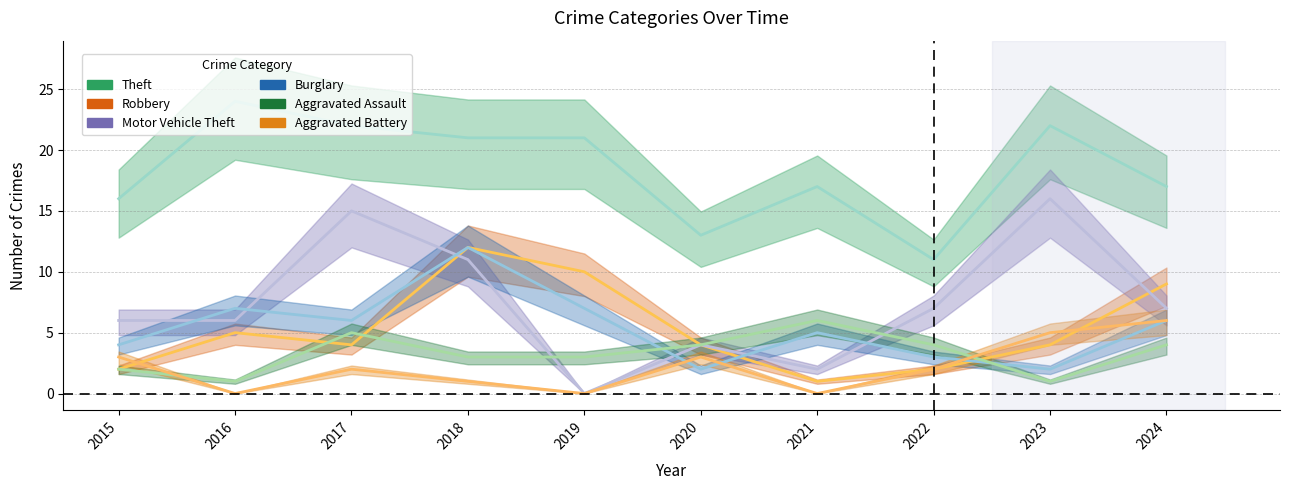

Count the Aggravated Assault values in the range 2 to 4.

6